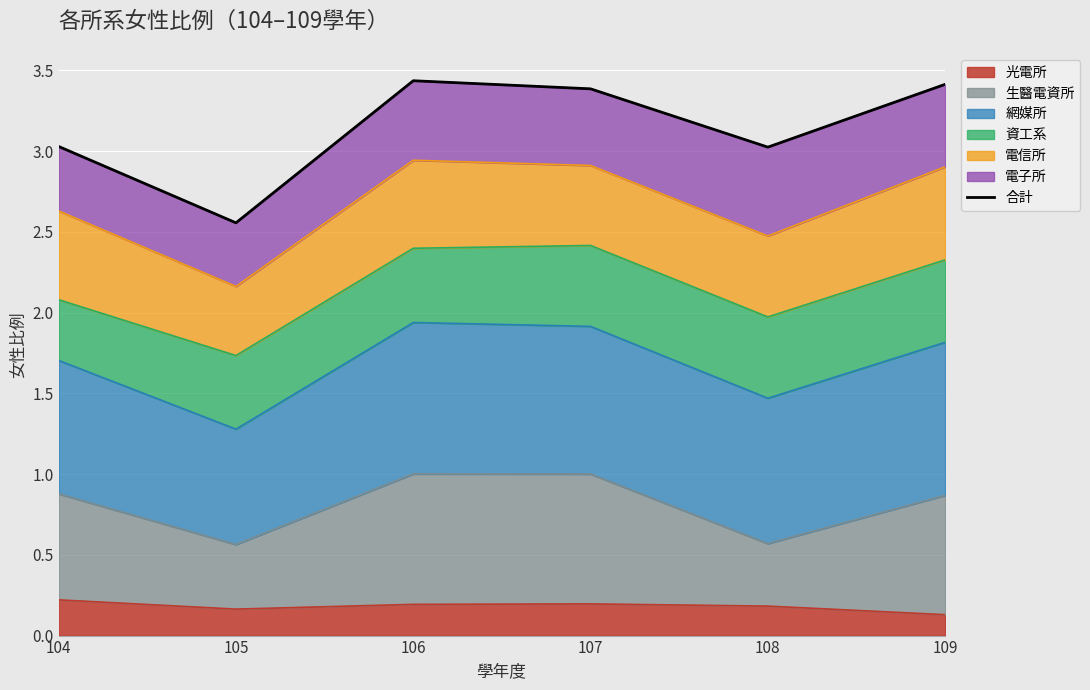

Rank the categories by value from lowest to highest.

105, 108, 104, 107, 109, 106